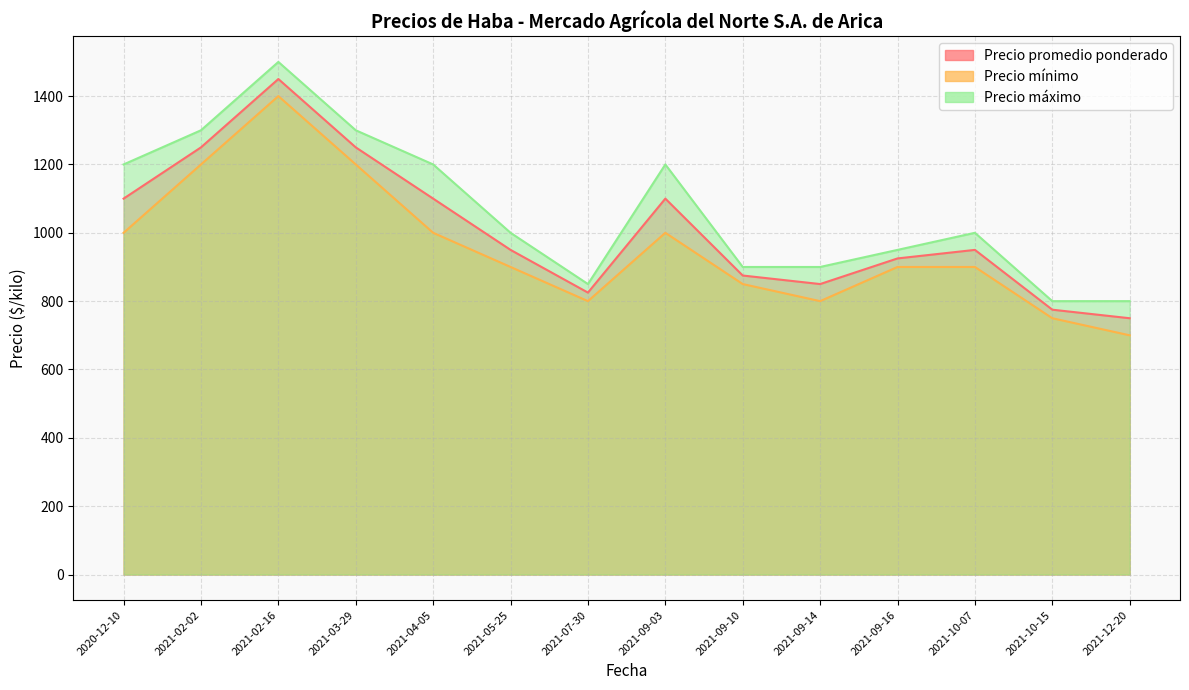

What is the sum of the Precio mínimo values at 2021-09-16 and 2021-02-16?

2300